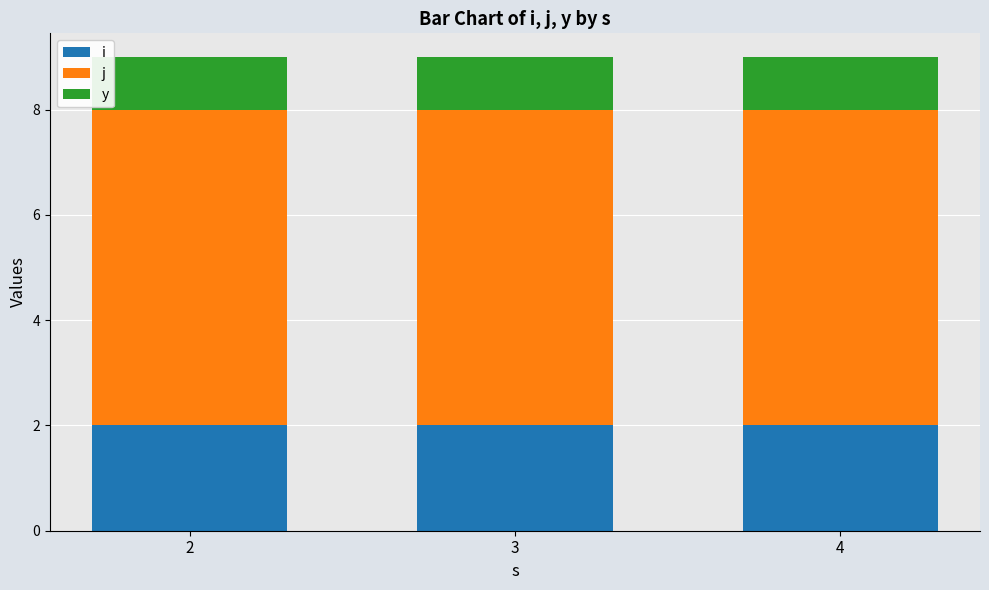

Count the number of categories in the chart.

3